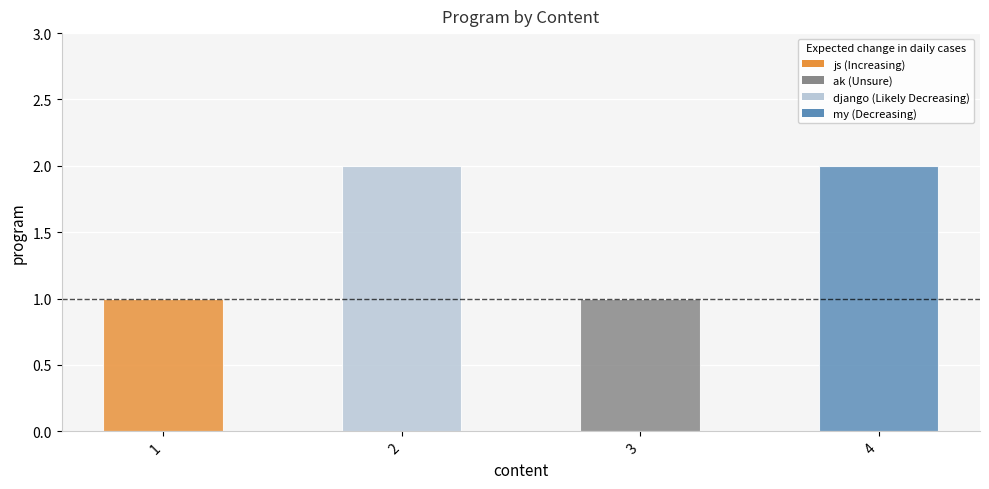

What is the difference between the values at 2 and 3?

1